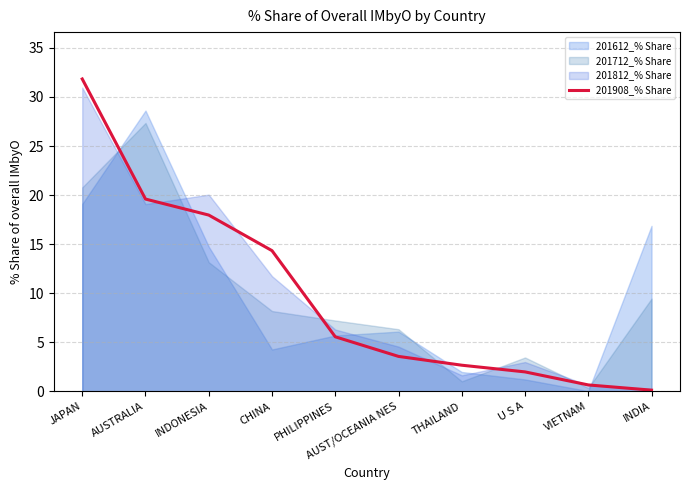

What is the maximum value shown in the chart?

31.8